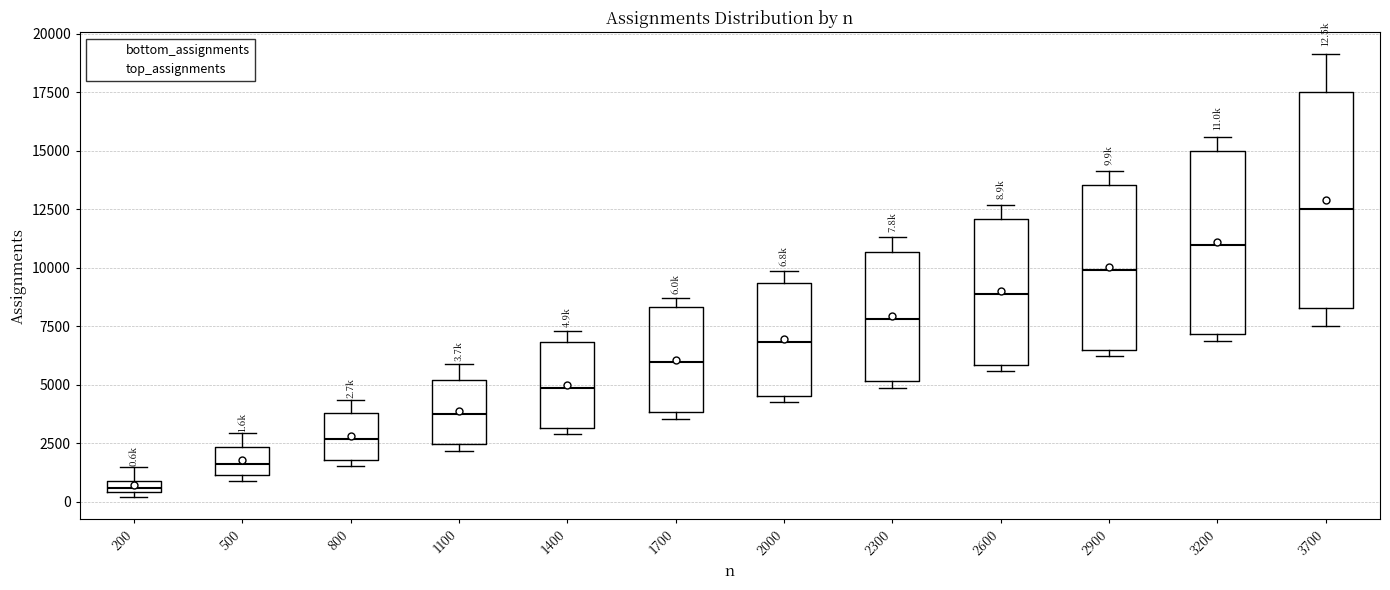

Which box's median line is the highest?

3700